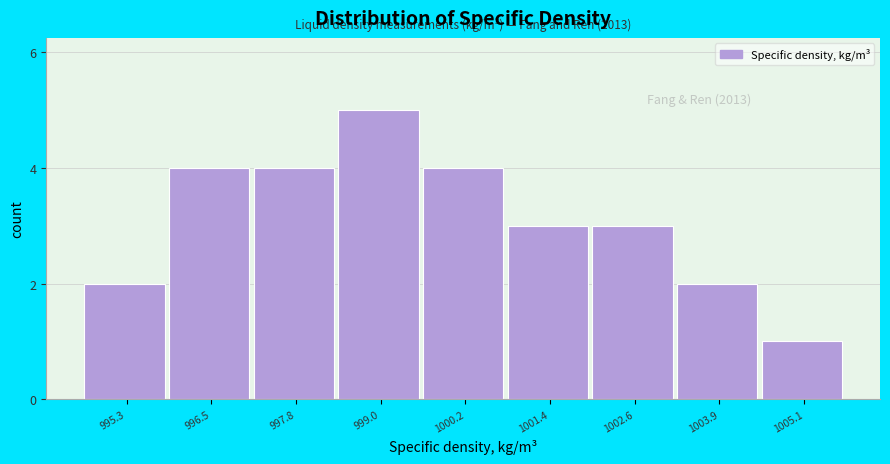

Reading left to right, list all the values displayed in this chart.

995.3=2	996.5=4	997.8=4	999.0=5	1000.2=4	1001.4=3	1002.6=3	1003.9=2	1005.1=1